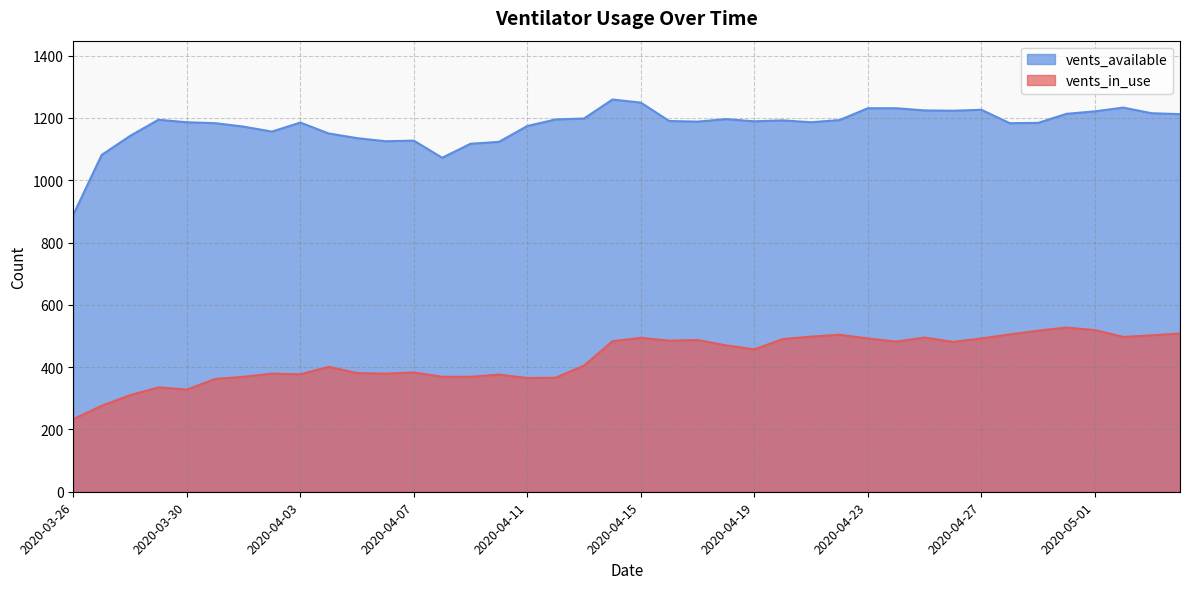

What is the label of the 25th point from the left?

2020-04-19